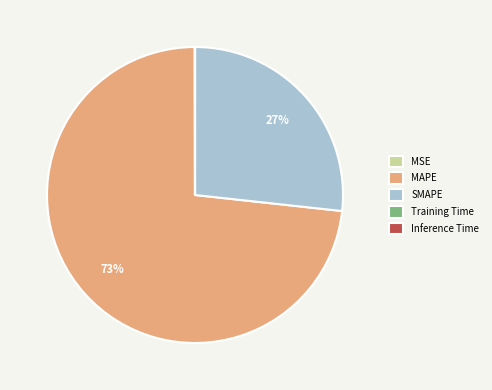

Which category has the biggest portion of the pie?

MAPE